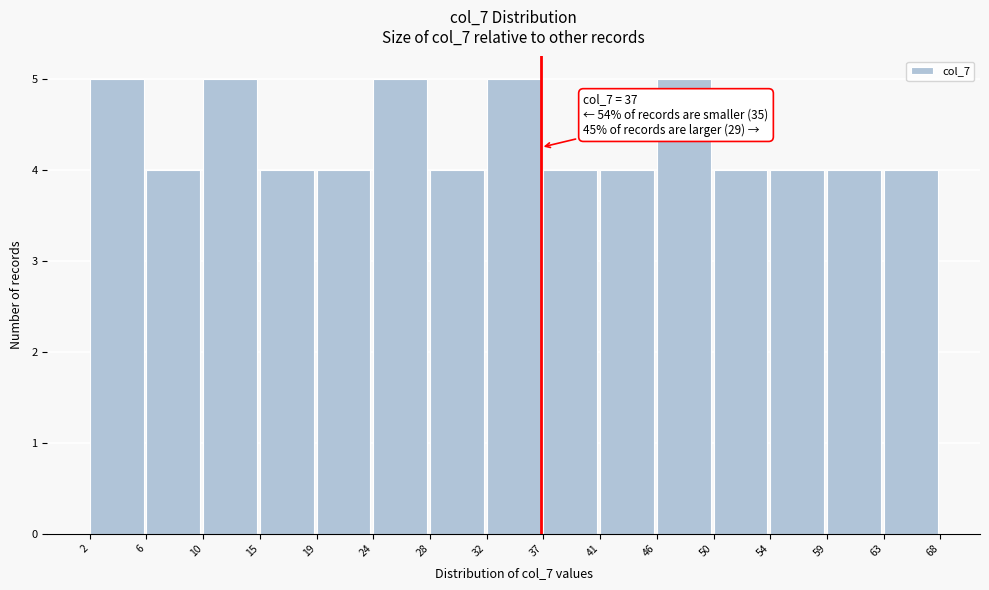

Reading left to right, extract all data points from this chart.

5	4	5	4	4	5	4	5	4	4	5	4	4	4	4